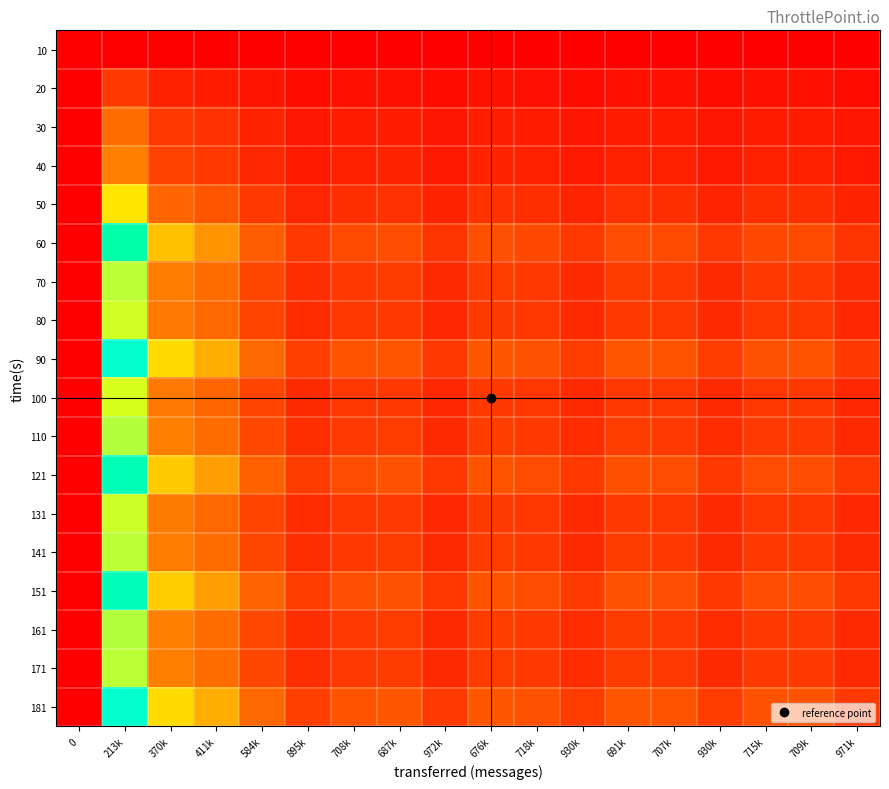

Reading left to right, extract all data points from this chart.

10: 0=0.0	213k=0.0	370k=0.0	411k=0.0	584k=0.0	895k=0.0	708k=0.0	687k=0.0	972k=0.0	676k=0.0	718k=0.0	930k=0.0	691k=0.0	707k=0.0	930k=0.0	715k=0.0	709k=0.0	971k=0.0
20: 0=0.0	213k=0.2	370k=0.1	411k=0.1	584k=0.1	895k=0.1	708k=0.1	687k=0.1	972k=0.0	676k=0.1	718k=0.1	930k=0.0	691k=0.1	707k=0.1	930k=0.0	715k=0.1	709k=0.1	971k=0.0
30: 0=0.0	213k=0.4	370k=0.2	411k=0.2	584k=0.1	895k=0.1	708k=0.1	687k=0.1	972k=0.1	676k=0.1	718k=0.1	930k=0.1	691k=0.1	707k=0.1	930k=0.1	715k=0.1	709k=0.1	971k=0.1
40: 0=0.0	213k=0.4	370k=0.2	411k=0.2	584k=0.2	895k=0.1	708k=0.1	687k=0.1	972k=0.1	676k=0.1	718k=0.1	930k=0.1	691k=0.1	707k=0.1	930k=0.1	715k=0.1	709k=0.1	971k=0.1
50: 0=0.0	213k=0.6	370k=0.3	411k=0.3	584k=0.2	895k=0.1	708k=0.2	687k=0.2	972k=0.1	676k=0.2	718k=0.2	930k=0.1	691k=0.2	707k=0.2	930k=0.1	715k=0.2	709k=0.2	971k=0.1
60: 0=0.0	213k=0.9	370k=0.5	411k=0.5	584k=0.3	895k=0.2	708k=0.3	687k=0.3	972k=0.2	676k=0.3	718k=0.3	930k=0.2	691k=0.3	707k=0.3	930k=0.2	715k=0.3	709k=0.3	971k=0.2
70: 0=0.0	213k=0.7	370k=0.4	411k=0.4	584k=0.3	895k=0.2	708k=0.2	687k=0.2	972k=0.2	676k=0.2	718k=0.2	930k=0.2	691k=0.2	707k=0.2	930k=0.2	715k=0.2	709k=0.2	971k=0.2
80: 0=0.0	213k=0.7	370k=0.4	411k=0.4	584k=0.3	895k=0.2	708k=0.2	687k=0.2	972k=0.2	676k=0.2	718k=0.2	930k=0.2	691k=0.2	707k=0.2	930k=0.2	715k=0.2	709k=0.2	971k=0.2
90: 0=0.0	213k=1.0	370k=0.6	411k=0.5	584k=0.4	895k=0.2	708k=0.3	687k=0.3	972k=0.2	676k=0.3	718k=0.3	930k=0.2	691k=0.3	707k=0.3	930k=0.2	715k=0.3	709k=0.3	971k=0.2
100: 0=0.0	213k=0.7	370k=0.4	411k=0.4	584k=0.2	895k=0.2	708k=0.2	687k=0.2	972k=0.1	676k=0.2	718k=0.2	930k=0.2	691k=0.2	707k=0.2	930k=0.2	715k=0.2	709k=0.2	971k=0.1
110: 0=0.0	213k=0.7	370k=0.4	411k=0.4	584k=0.3	895k=0.2	708k=0.2	687k=0.2	972k=0.2	676k=0.2	718k=0.2	930k=0.2	691k=0.2	707k=0.2	930k=0.2	715k=0.2	709k=0.2	971k=0.2
121: 0=0.0	213k=1.0	370k=0.6	411k=0.5	584k=0.3	895k=0.2	708k=0.3	687k=0.3	972k=0.2	676k=0.3	718k=0.3	930k=0.2	691k=0.3	707k=0.3	930k=0.2	715k=0.3	709k=0.3	971k=0.2
131: 0=0.0	213k=0.7	370k=0.4	411k=0.4	584k=0.3	895k=0.2	708k=0.2	687k=0.2	972k=0.2	676k=0.2	718k=0.2	930k=0.2	691k=0.2	707k=0.2	930k=0.2	715k=0.2	709k=0.2	971k=0.2
141: 0=0.0	213k=0.7	370k=0.4	411k=0.4	584k=0.3	895k=0.2	708k=0.2	687k=0.2	972k=0.2	676k=0.2	718k=0.2	930k=0.2	691k=0.2	707k=0.2	930k=0.2	715k=0.2	709k=0.2	971k=0.2
151: 0=0.0	213k=1.0	370k=0.6	411k=0.5	584k=0.3	895k=0.2	708k=0.3	687k=0.3	972k=0.2	676k=0.3	718k=0.3	930k=0.2	691k=0.3	707k=0.3	930k=0.2	715k=0.3	709k=0.3	971k=0.2
161: 0=0.0	213k=0.7	370k=0.4	411k=0.4	584k=0.3	895k=0.2	708k=0.2	687k=0.2	972k=0.2	676k=0.2	718k=0.2	930k=0.2	691k=0.2	707k=0.2	930k=0.2	715k=0.2	709k=0.2	971k=0.2
171: 0=0.0	213k=0.7	370k=0.4	411k=0.4	584k=0.3	895k=0.2	708k=0.2	687k=0.2	972k=0.2	676k=0.2	718k=0.2	930k=0.2	691k=0.2	707k=0.2	930k=0.2	715k=0.2	709k=0.2	971k=0.2
181: 0=0.0	213k=1.0	370k=0.6	411k=0.5	584k=0.4	895k=0.2	708k=0.3	687k=0.3	972k=0.2	676k=0.3	718k=0.3	930k=0.2	691k=0.3	707k=0.3	930k=0.2	715k=0.3	709k=0.3	971k=0.2